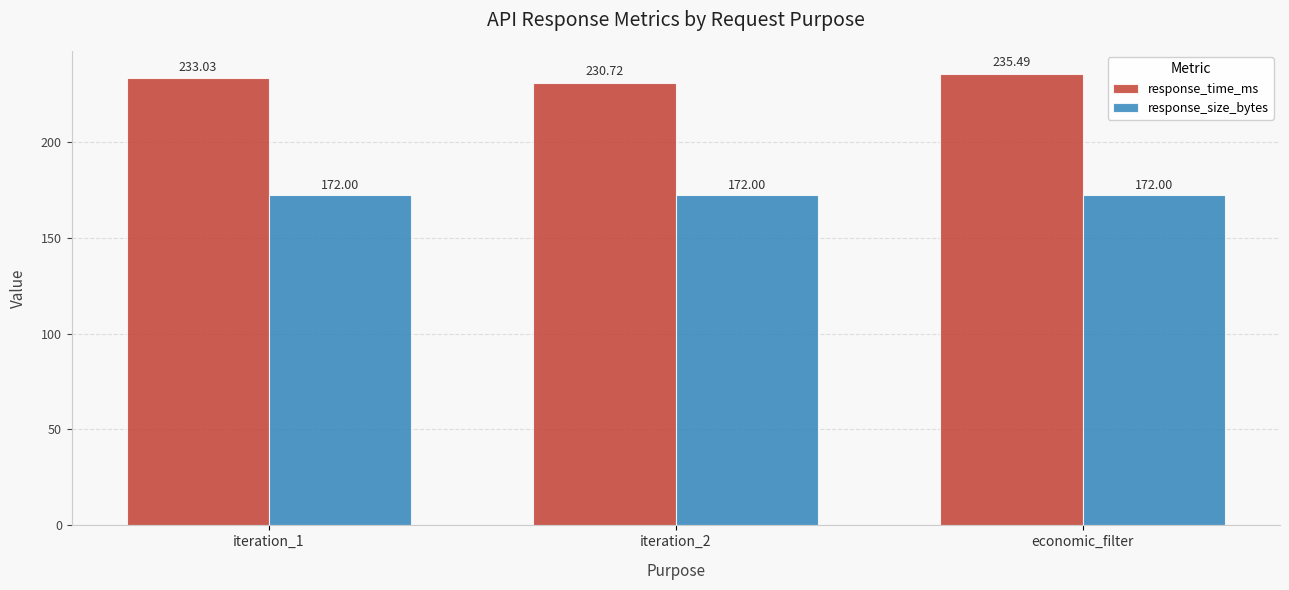

Does the chart contain stacked bars?

No